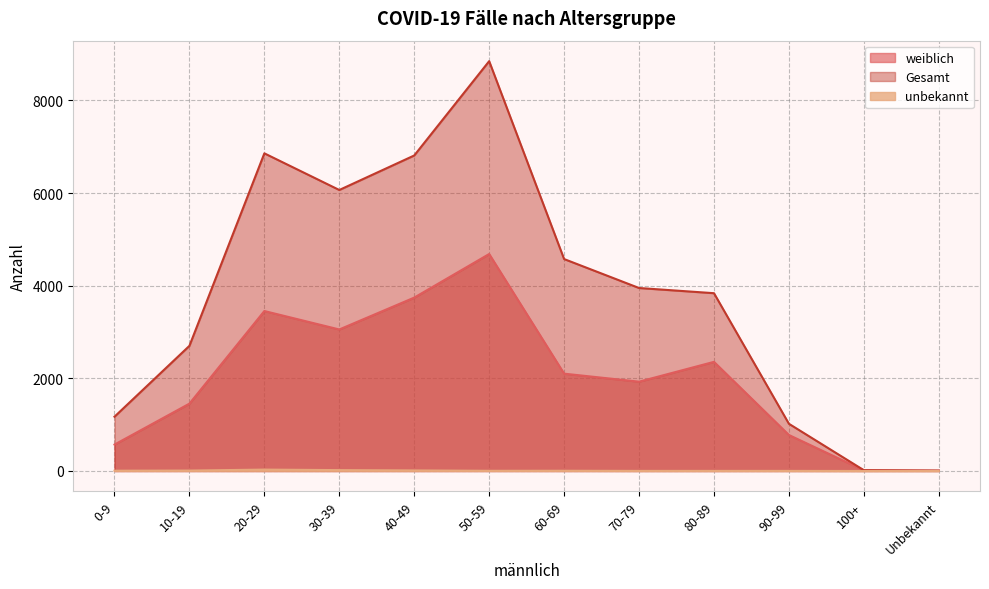

At which category does weiblich reach its first local valley?

30-39